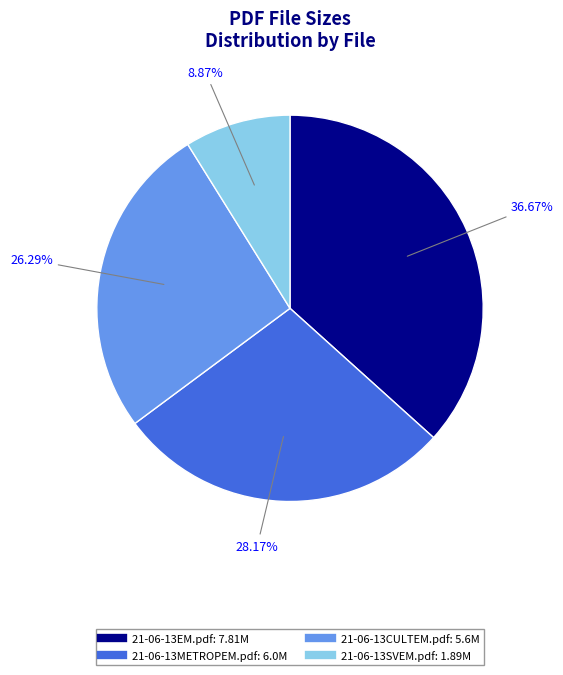

To the nearest percent, what is the difference between the 21-06-13CULTEM.pdf and 21-06-13SVEM.pdf slice percentages?

17%